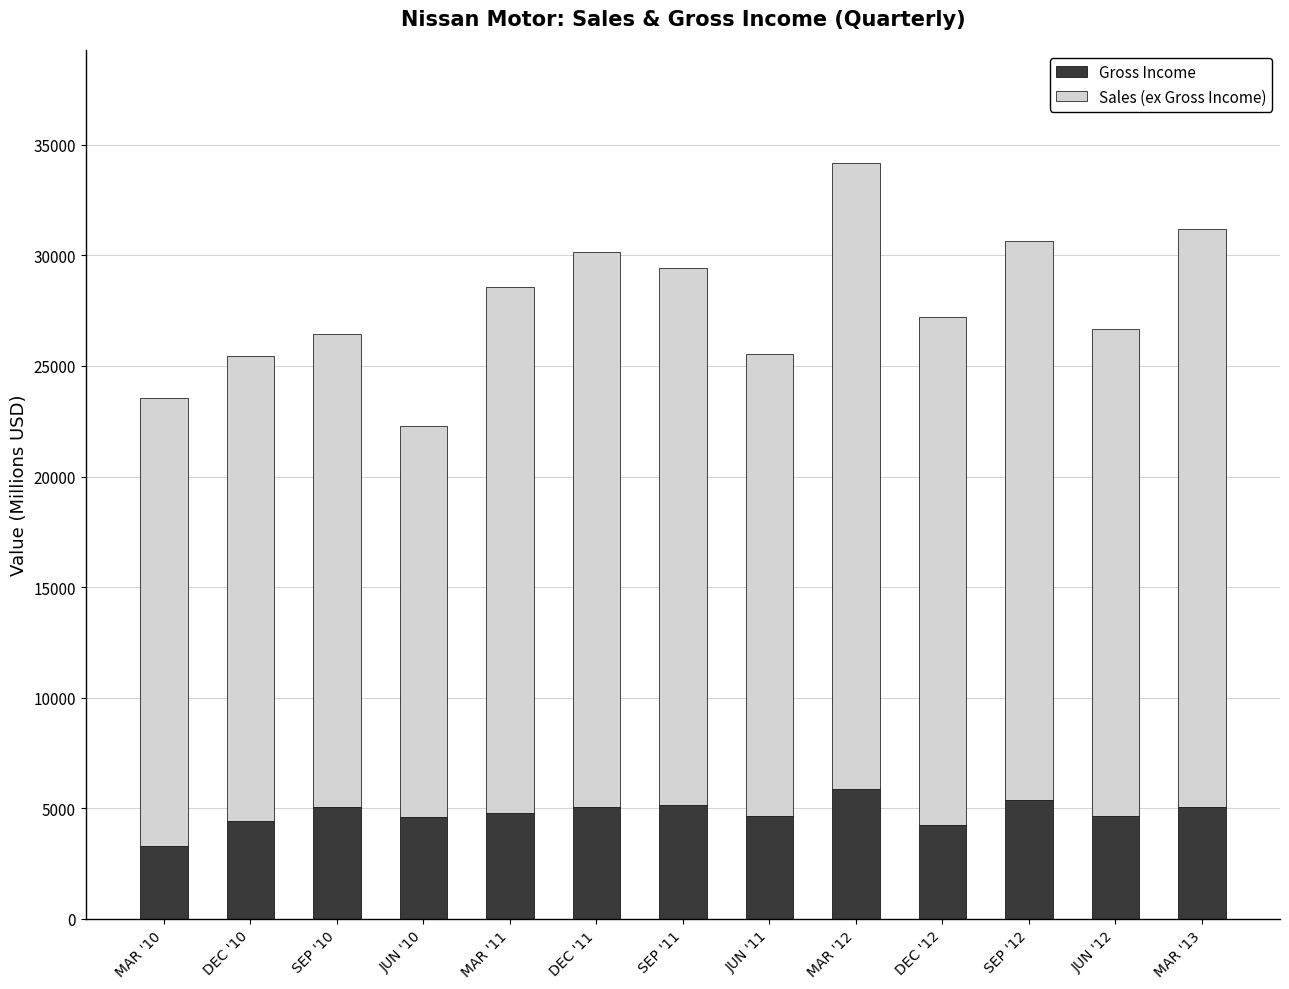

What is the total value across all series at MAR '11?

28576.2